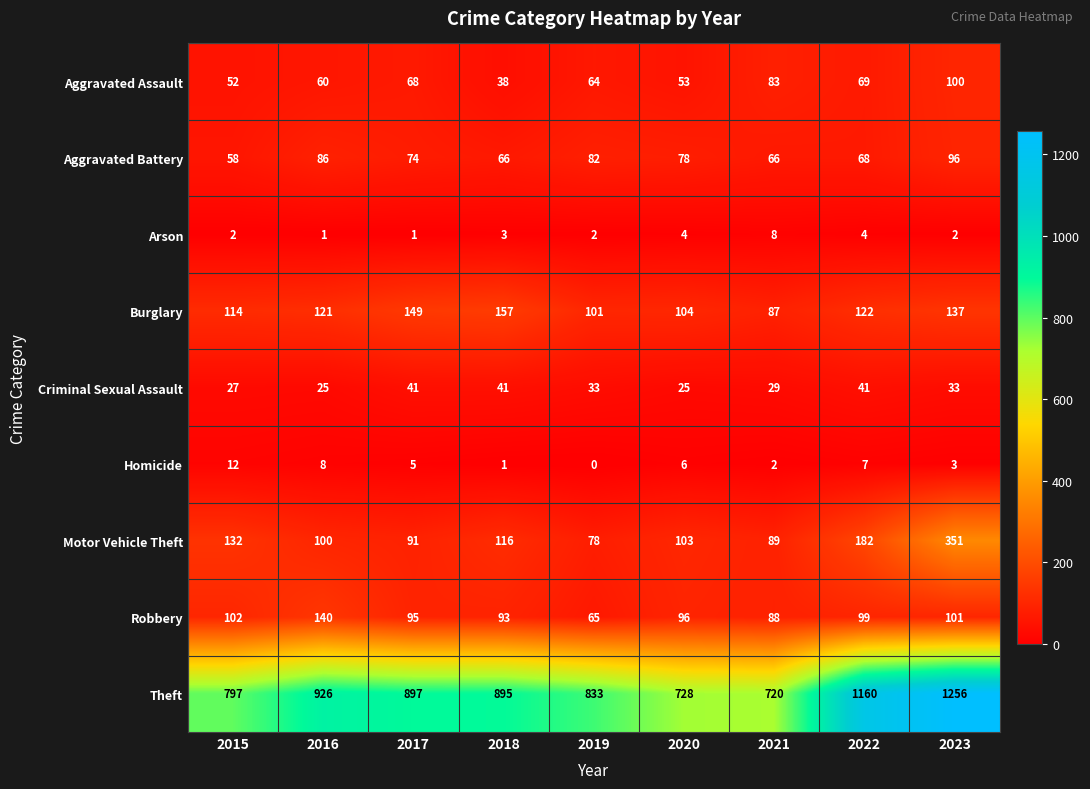

At which category is the sum across all series the highest?

2023